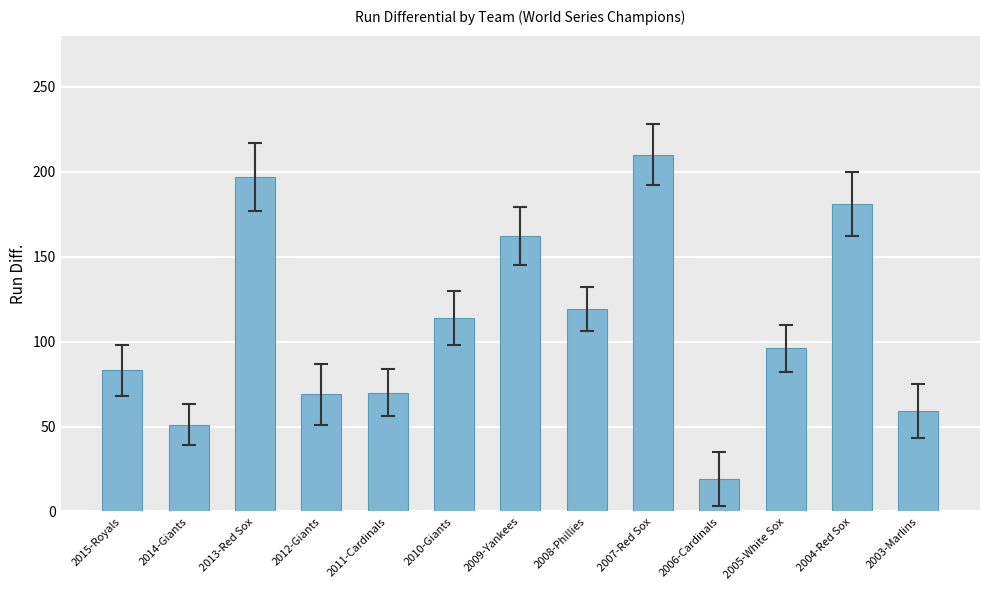

Which label corresponds to the largest value in the chart?

2007-Red Sox